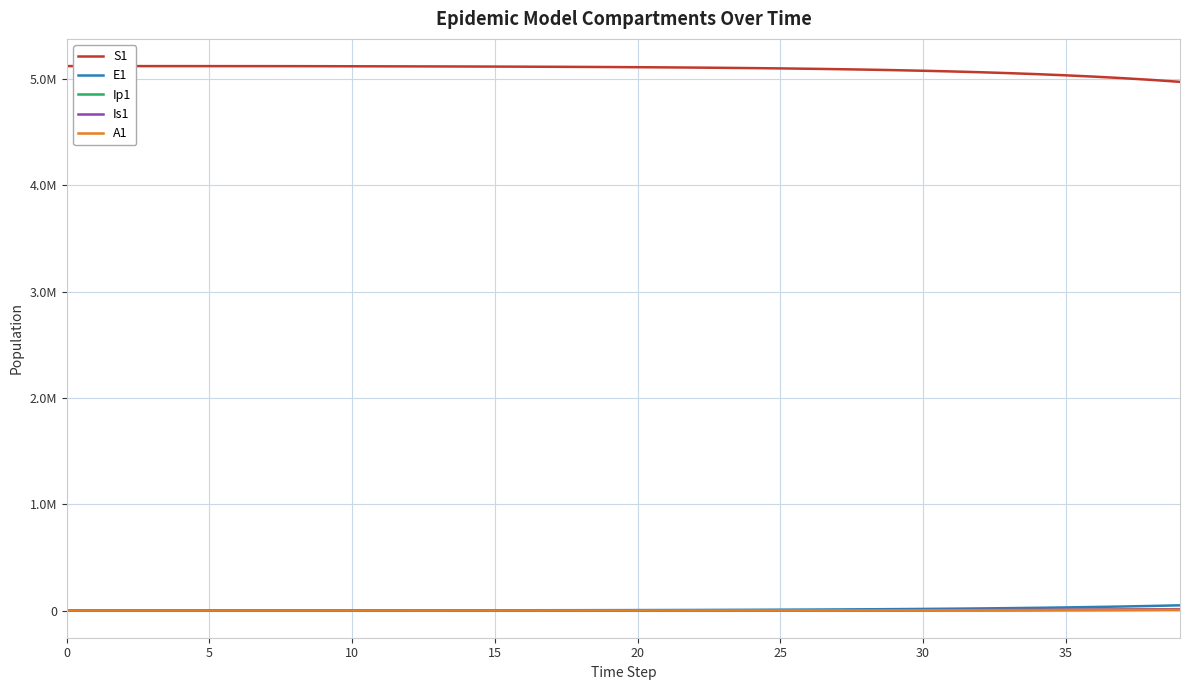

Does the chart display data point markers on the line(s)?

No